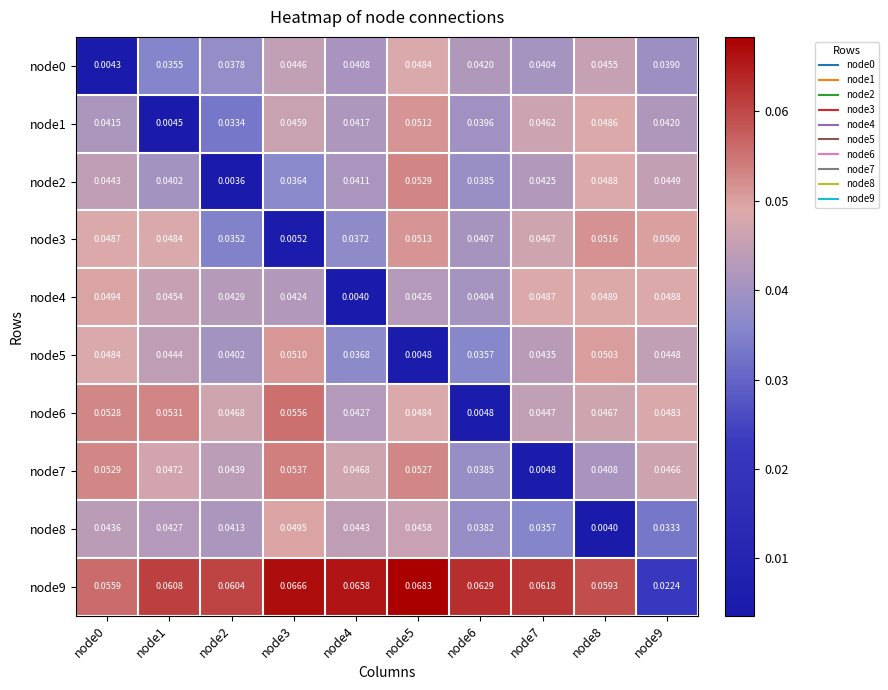

Is the value of node9 at node2 greater than the value of node2 at node3?

Yes